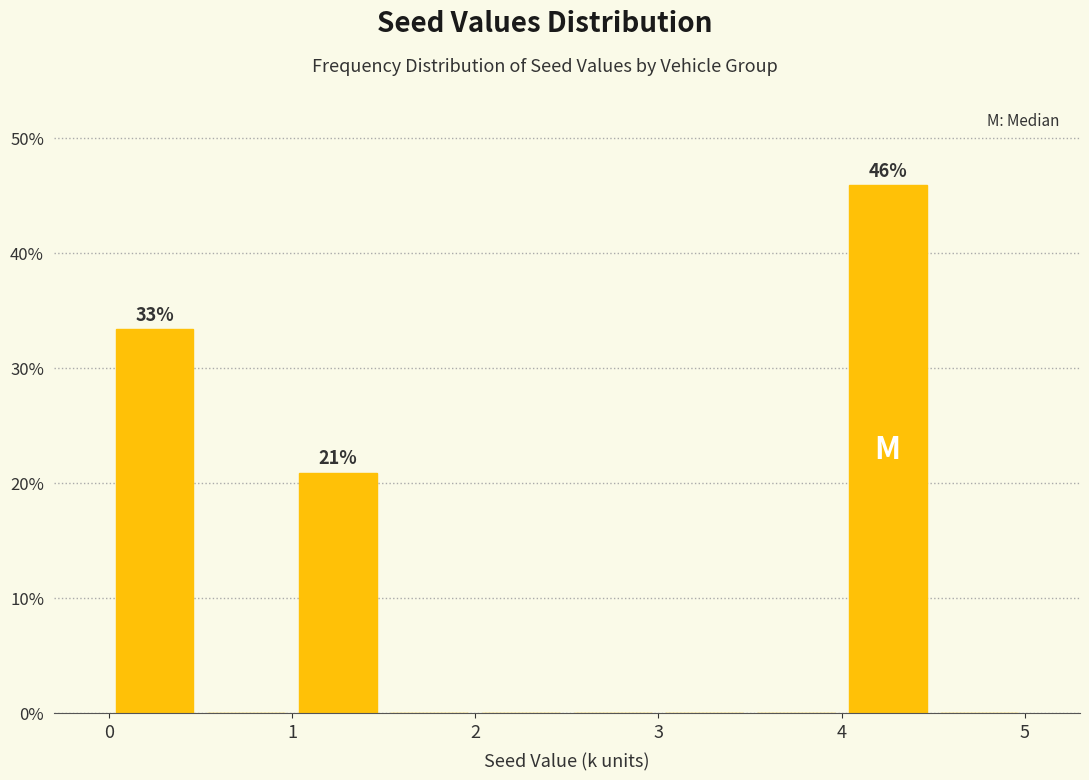

Over which range of the x-axis is the bar tallest?

4.0 to 4.5